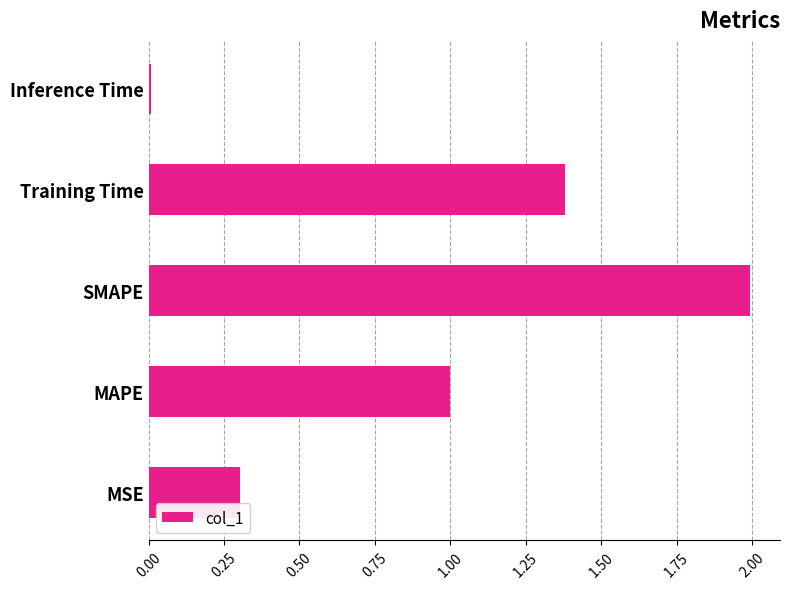

Which label corresponds to the smallest value in the chart?

Inference Time